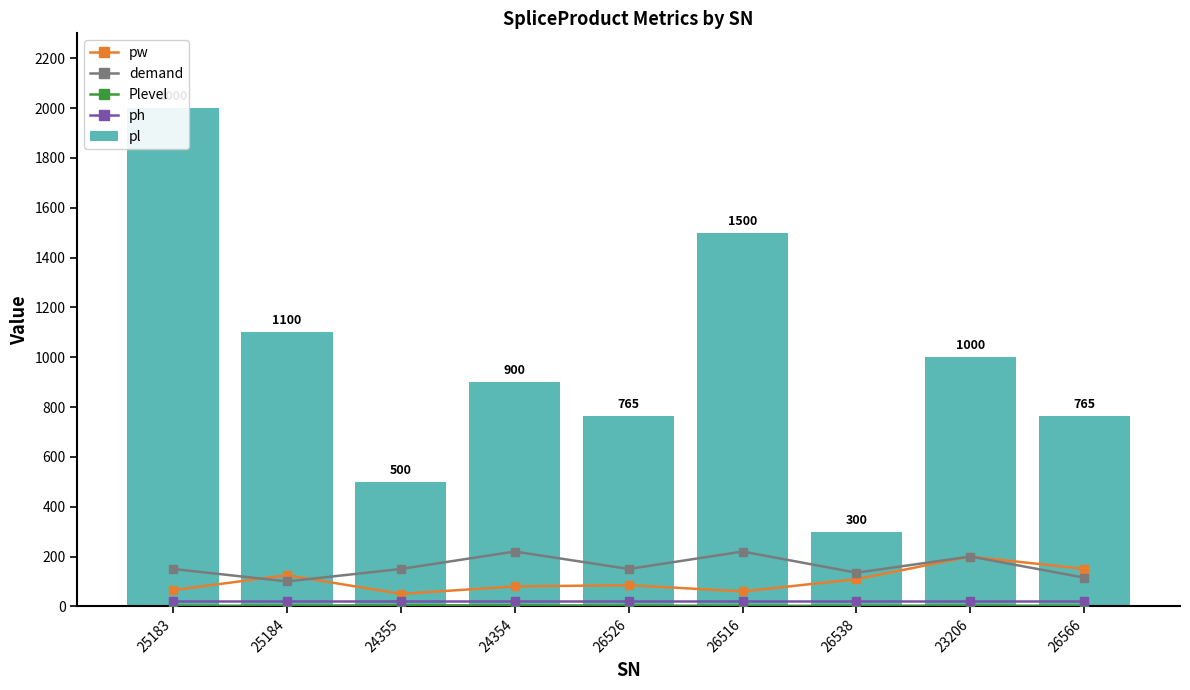

Which series changed the most between 26516 and 26566?

pl